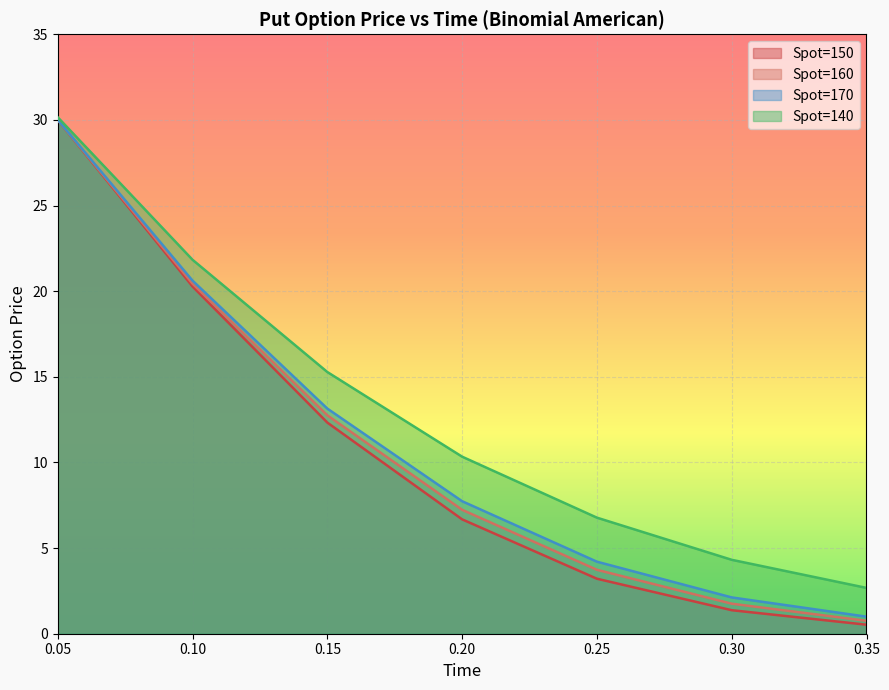

Count the number of data series in this chart.

4